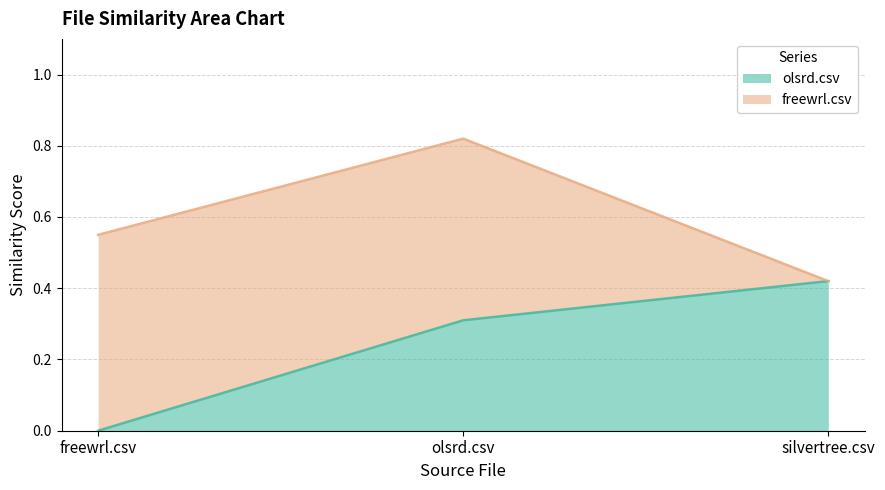

The value of olsrd.csv at olsrd.csv is 0.3. True or false?

True